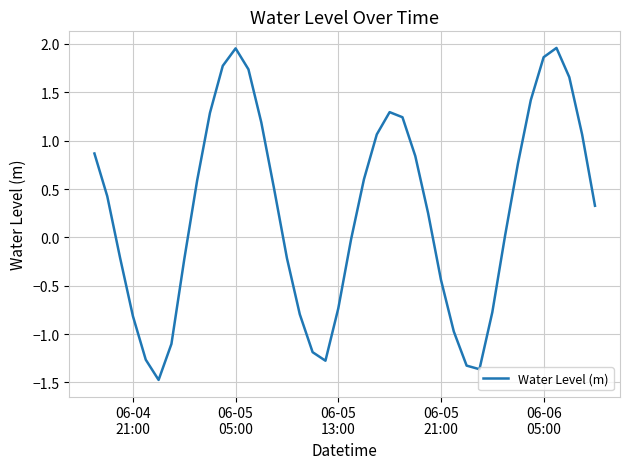

What is the difference between the maximum and minimum values?

3.4